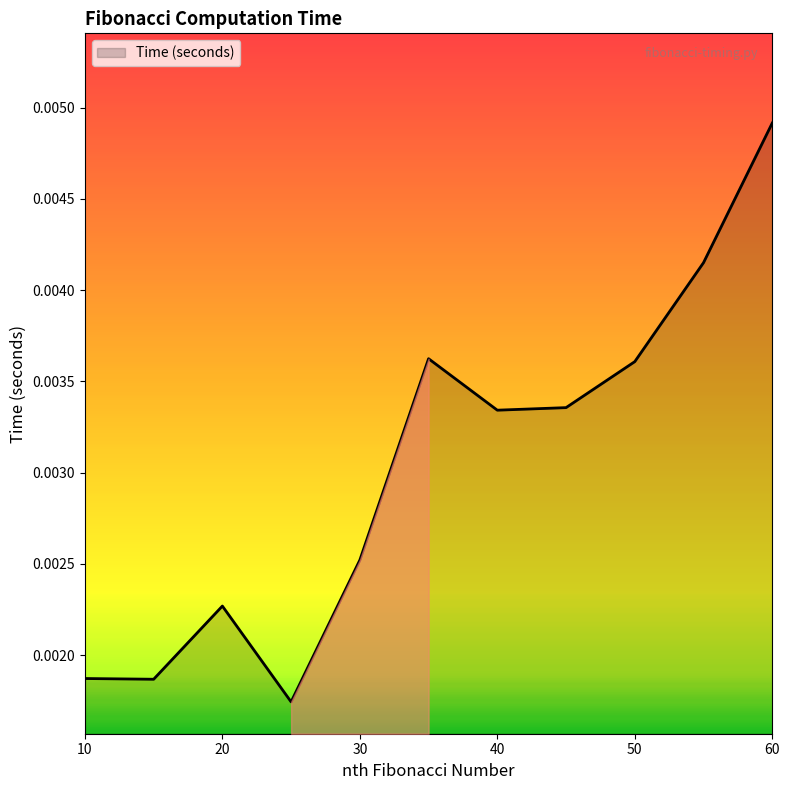

Where is the first local minimum?

15